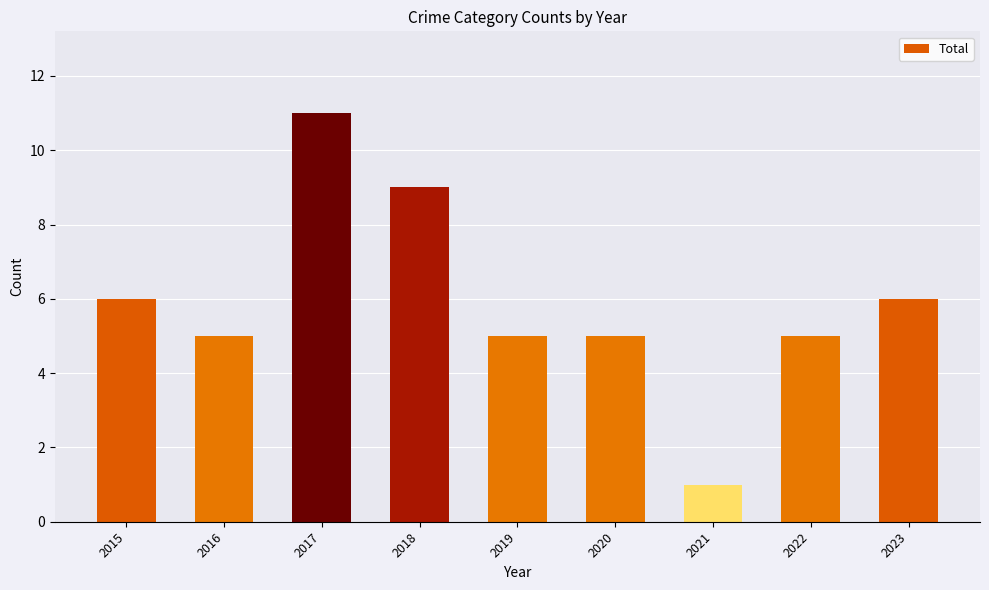

Reading right to left, transcribe all the data shown in this chart.

2023=6	2022=5	2021=1	2020=5	2019=5	2018=9	2017=11	2016=5	2015=6